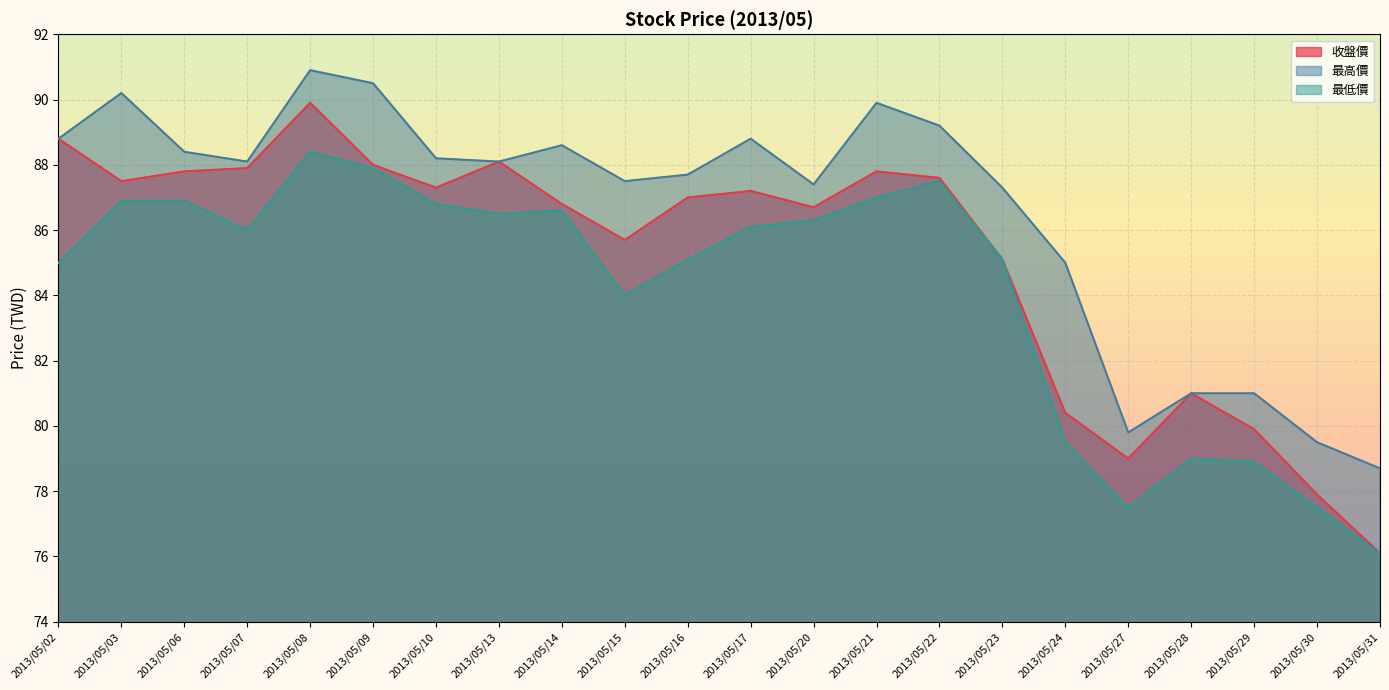

What is the difference between the maximum and minimum values in the 最高價 series?

12.2